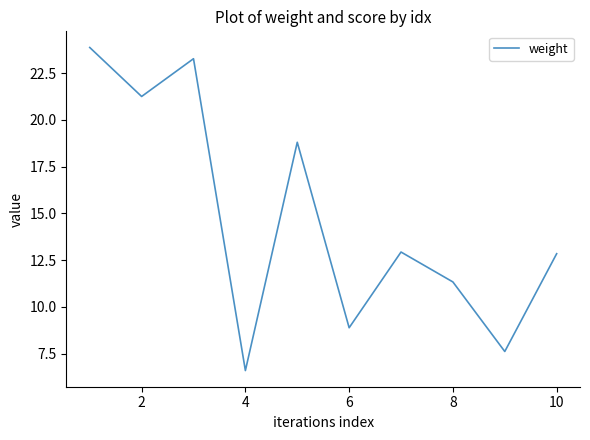

Does the chart display data point markers on the line(s)?

No